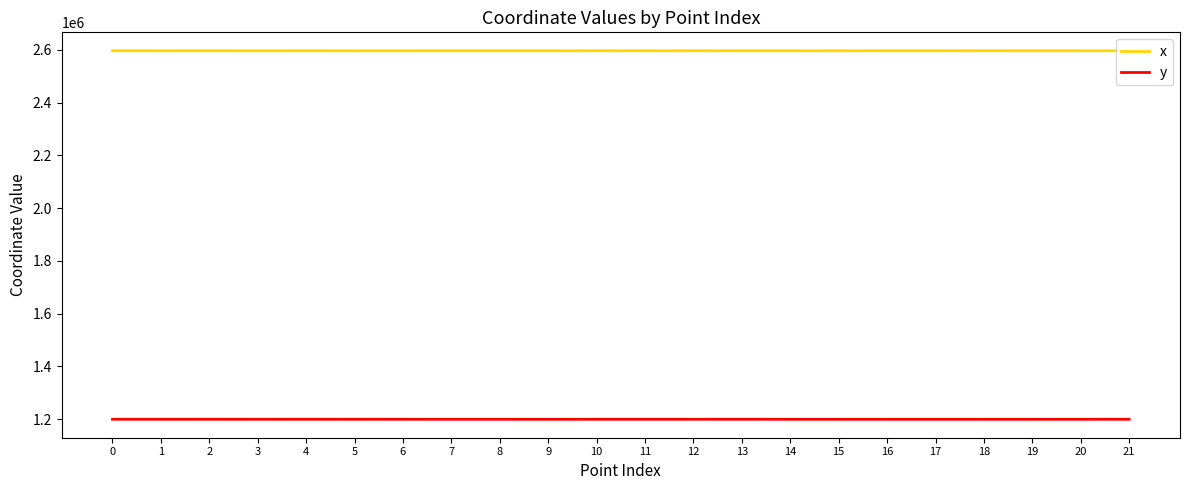

How many lines are shown in the chart?

2